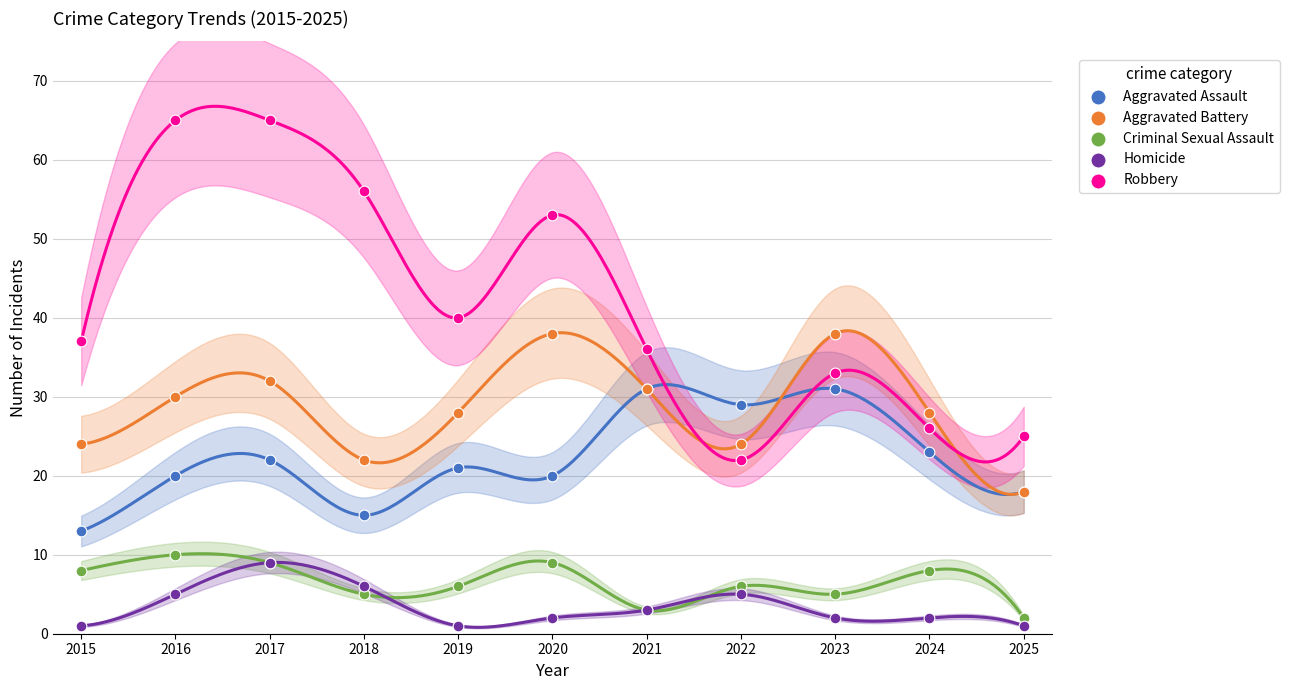

Which series reaches the minimum Y coordinate?

Homicide